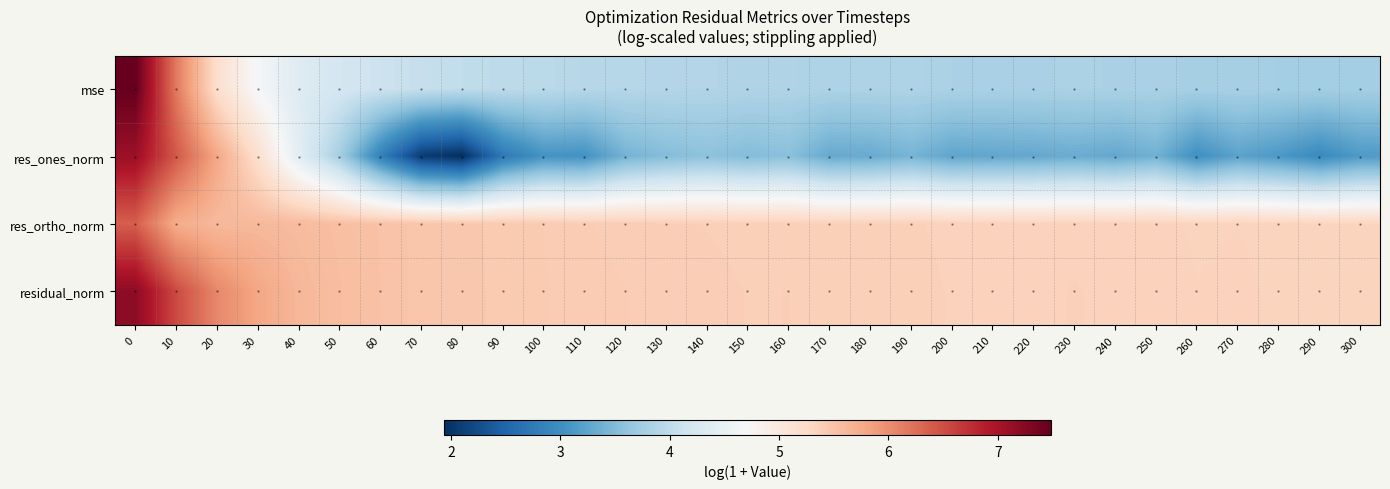

The value of residual_norm at 220 is 5.4. True or false?

True